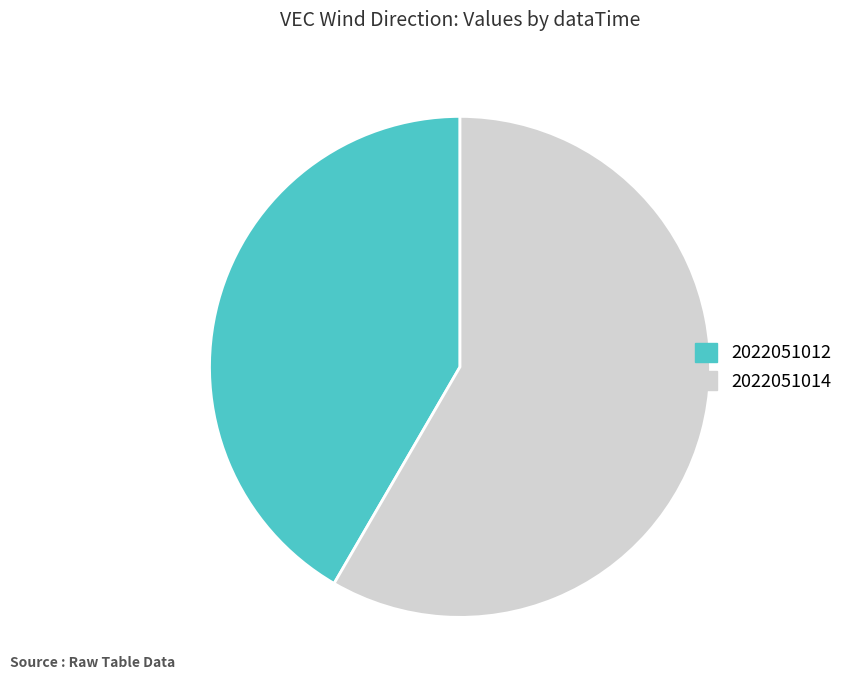

Does 2022051012 account for over 50% of the chart?

No